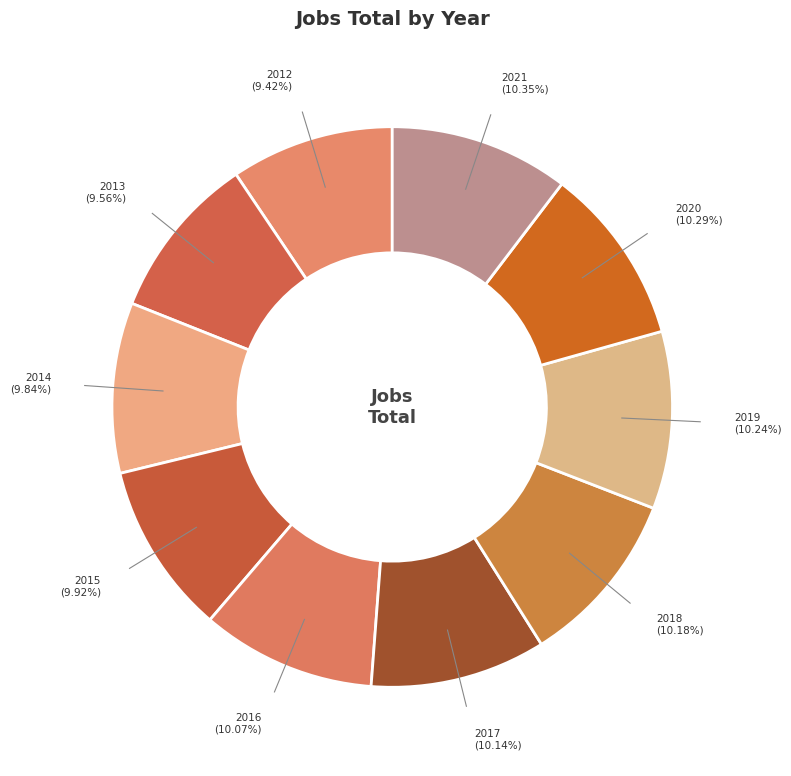

Is there any slice that represents more than half of the pie?

No